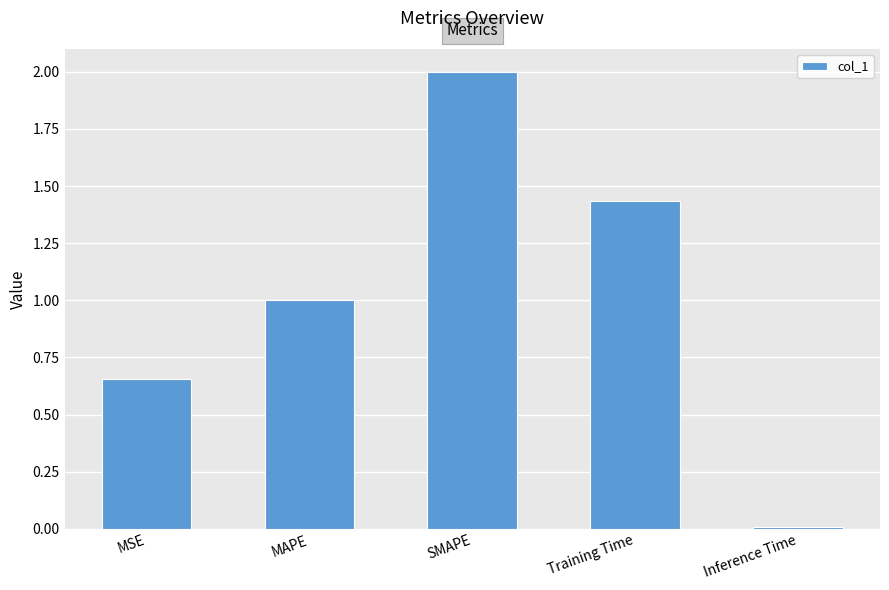

Is it true that the value at SMAPE is 2.0?

True